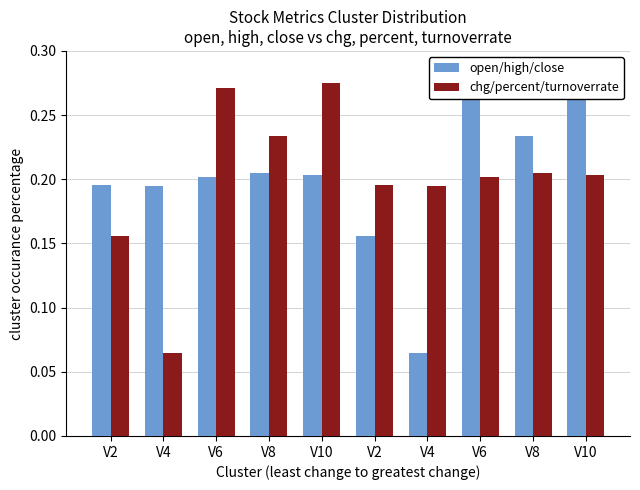

Are the bars grouped side by side (vs. stacked)?

Yes